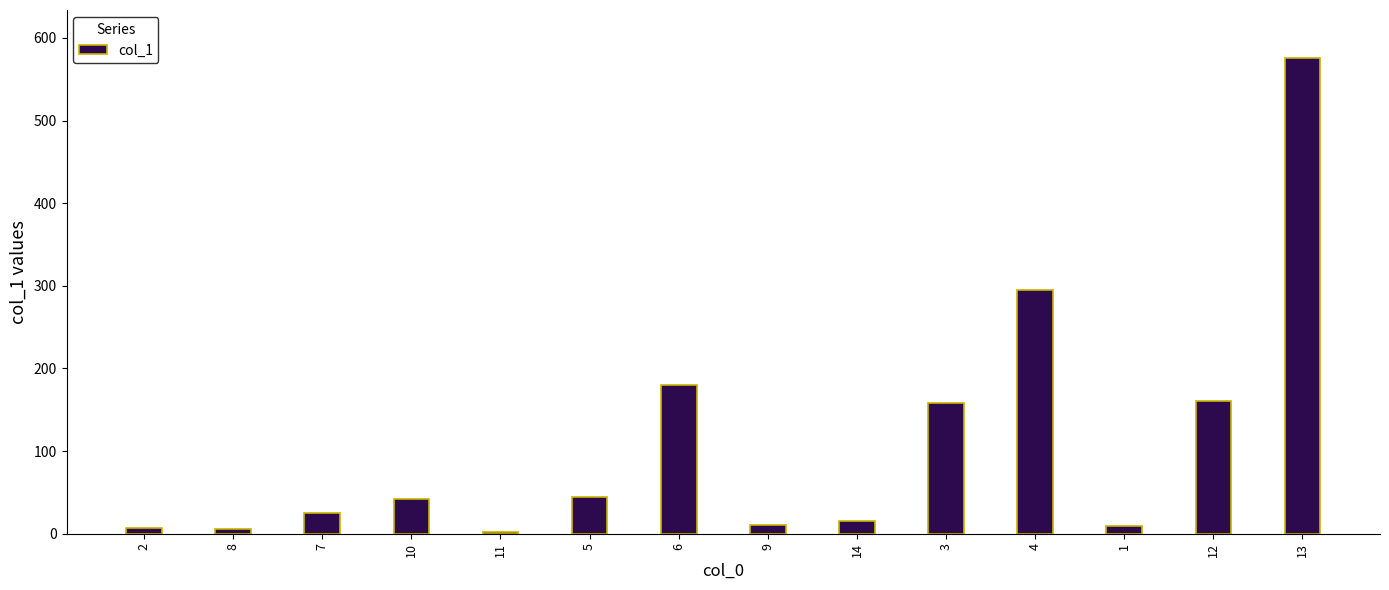

What value does the data have at 3?

158.2